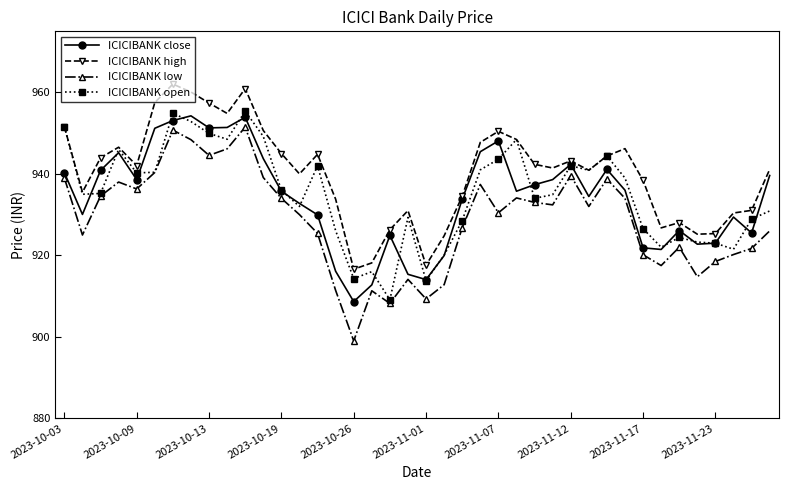

Which series has the largest total across all categories?

ICICIBANK high